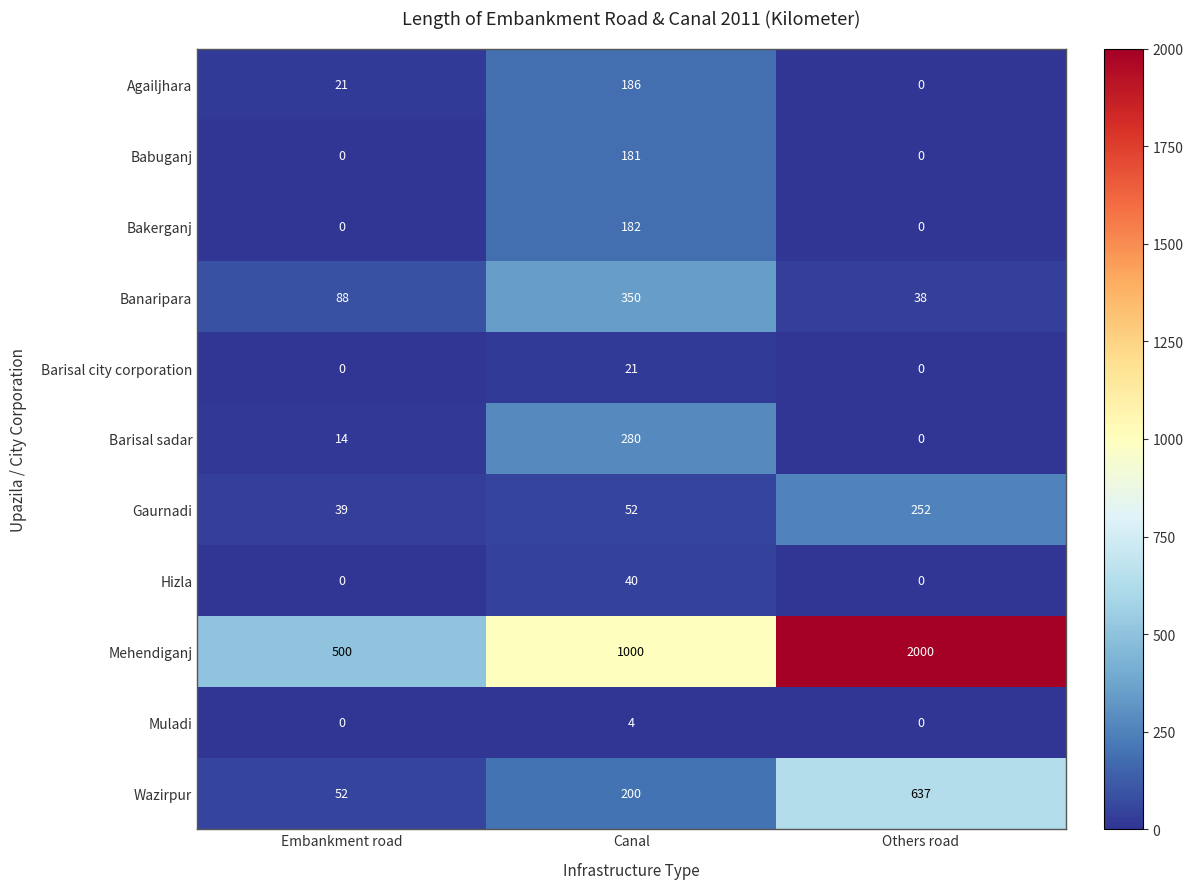

How many series are shown in this chart?

11